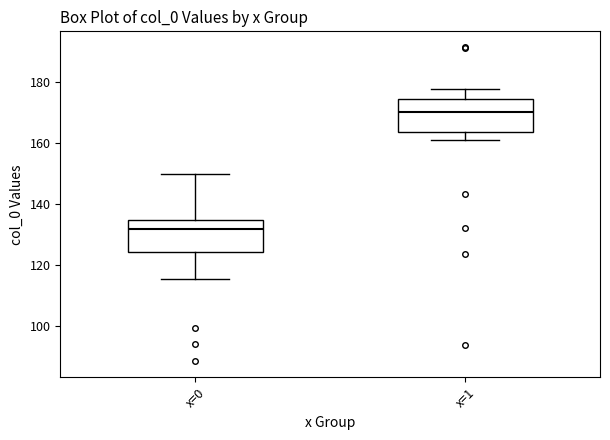

Reading left to right, transcribe this box plot: for each box, give where its median line is, the range the box spans, and where its two whiskers end, as read against the y-axis. The values are not printed on the chart, so give them approximately, as read against the axis.

x=0: median 132, box 124 to 134, whiskers 116 to 150
x=1: median 170, box 164 to 174, whiskers 160 to 178